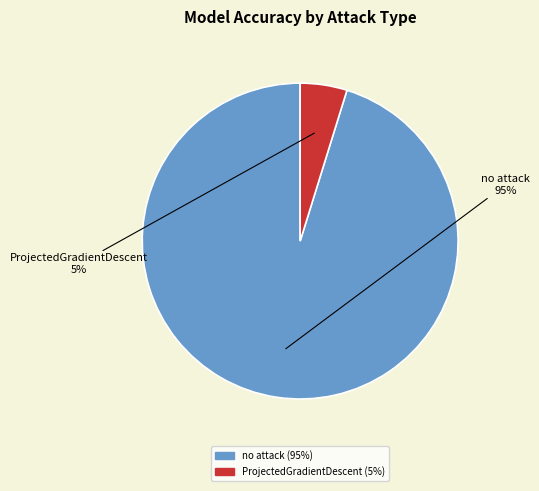

Does ProjectedGradientDescent represent more than half of the total?

No